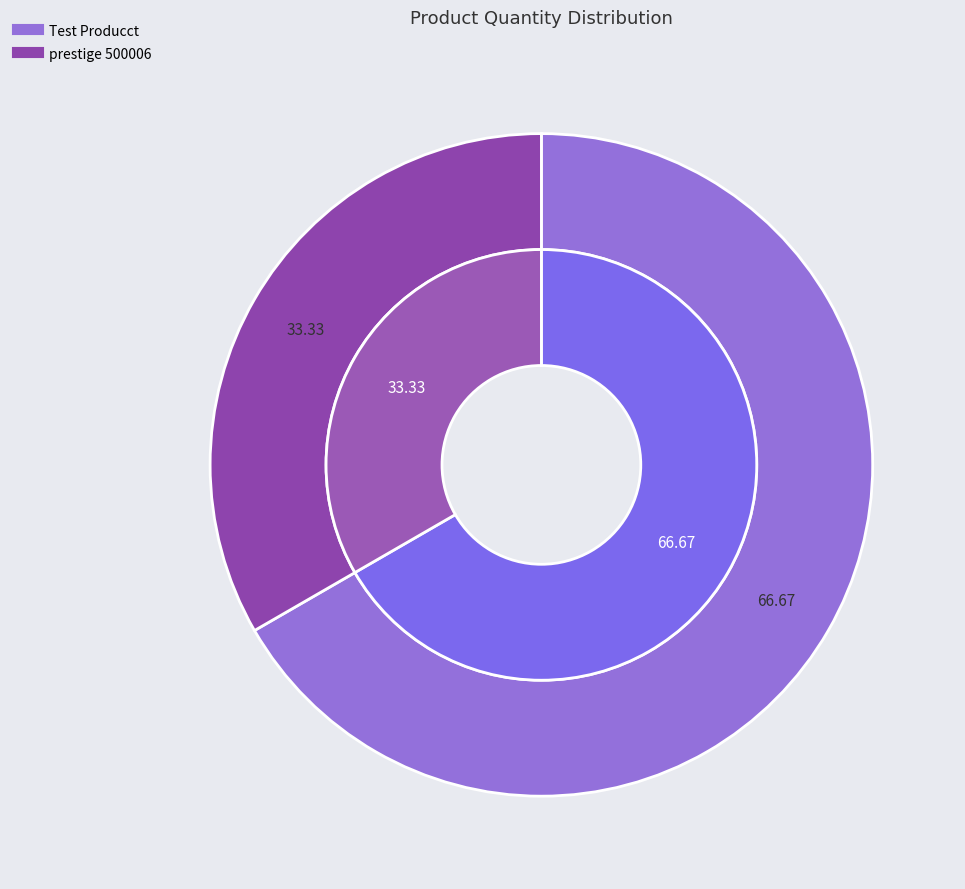

Which category has the biggest portion of the pie?

Test Producct